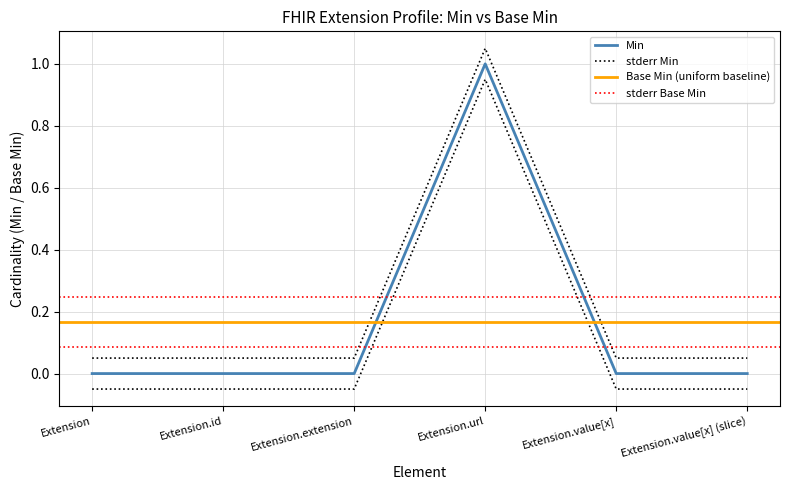

At which label does Min reach its minimum?

Extension